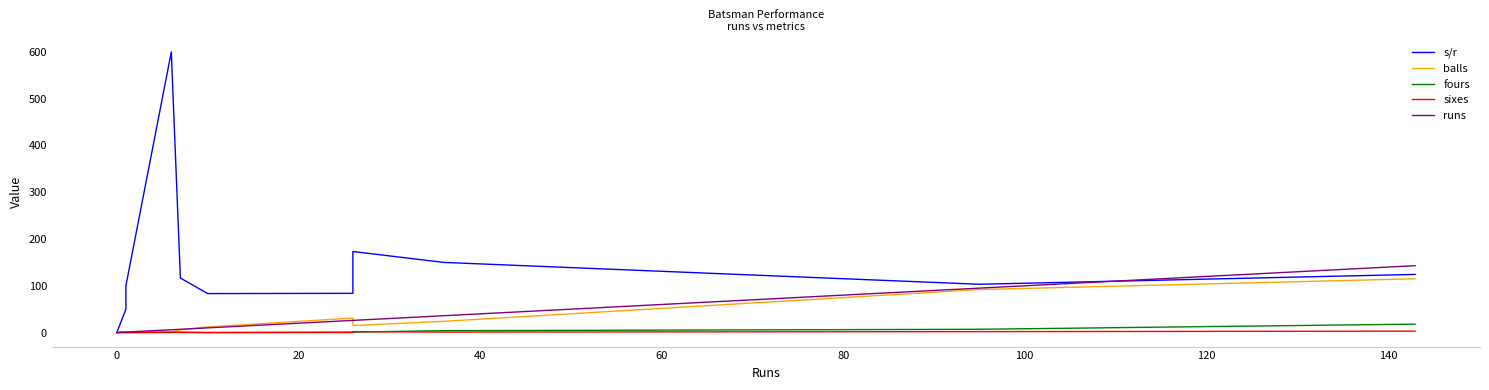

True or false: balls and sixes cross at least once.

False